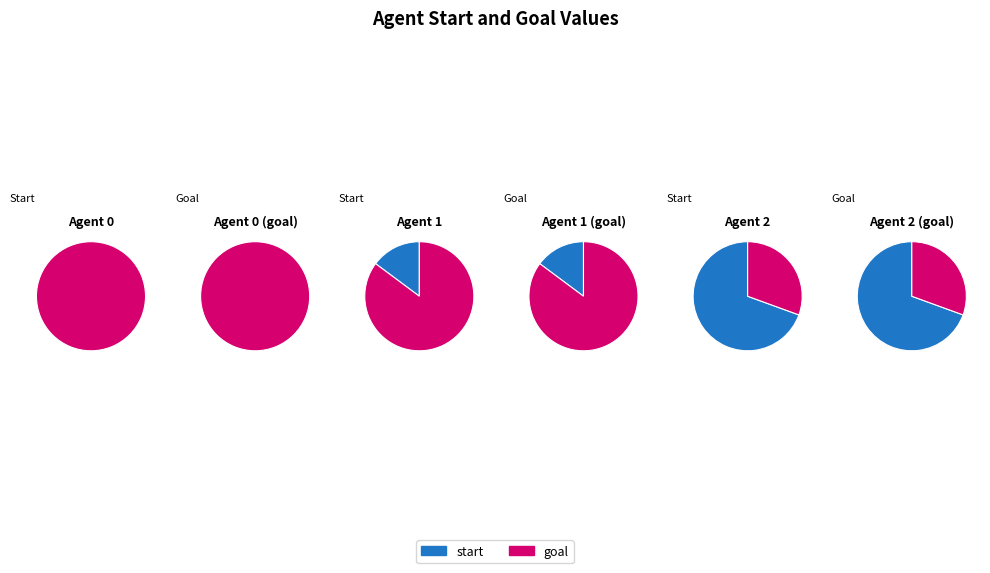

Rank the categories by goal value from lowest to highest.

2, 1, 0